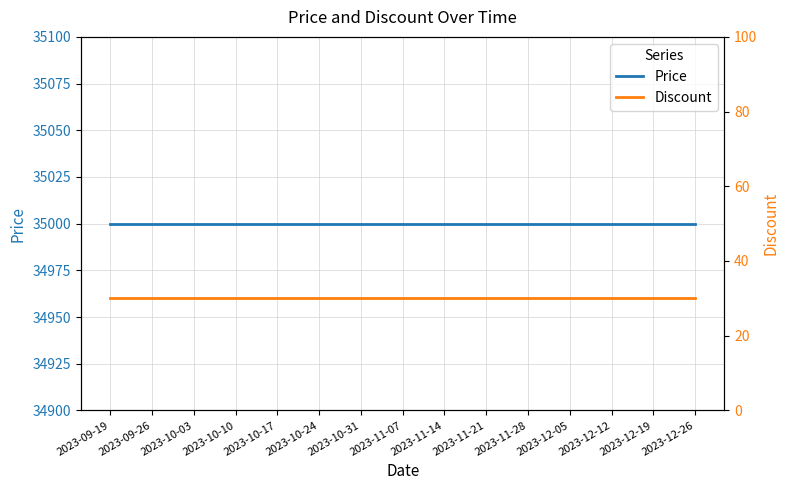

True or false: Discount and Price intersect in this chart.

False